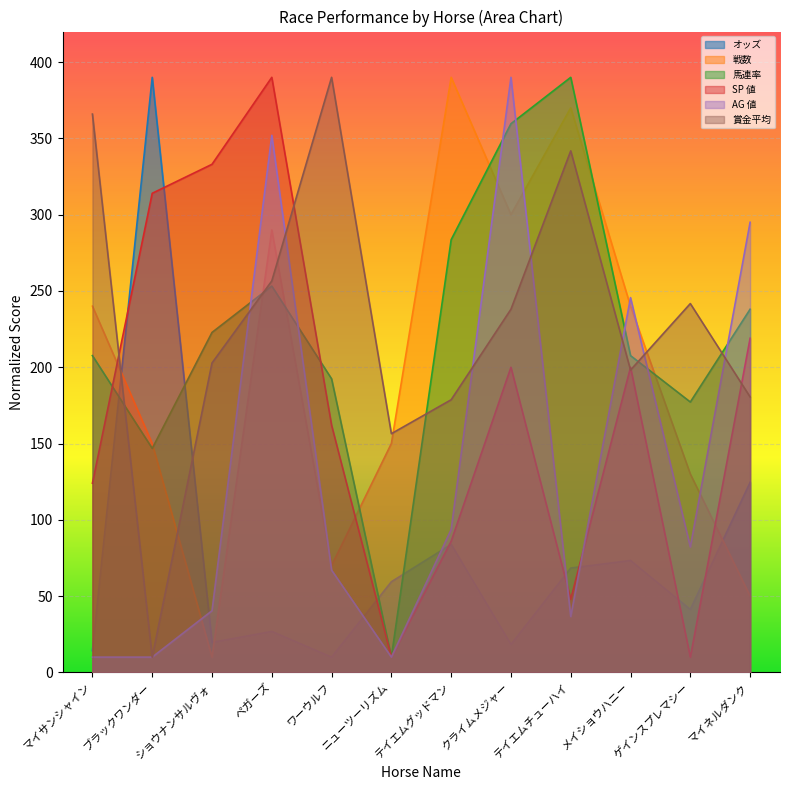

What is the total value across all series at ブラックワンダー?

1020.8